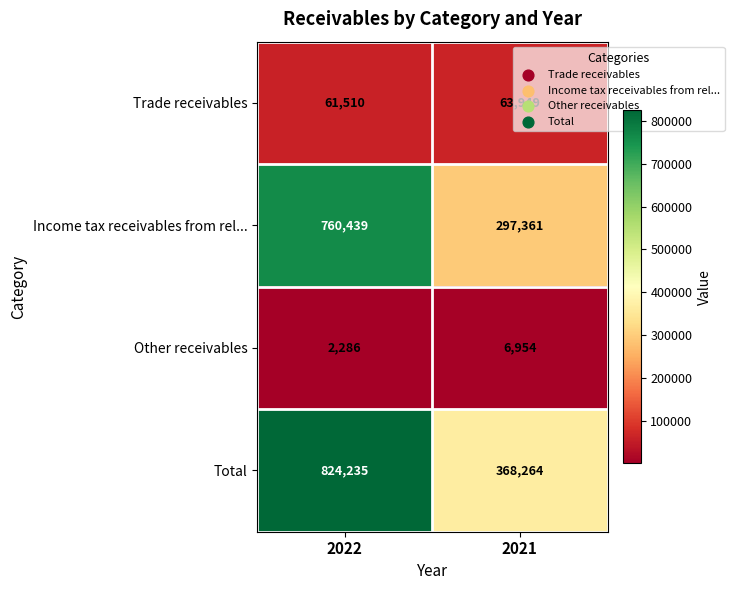

How many series are shown in this chart?

4